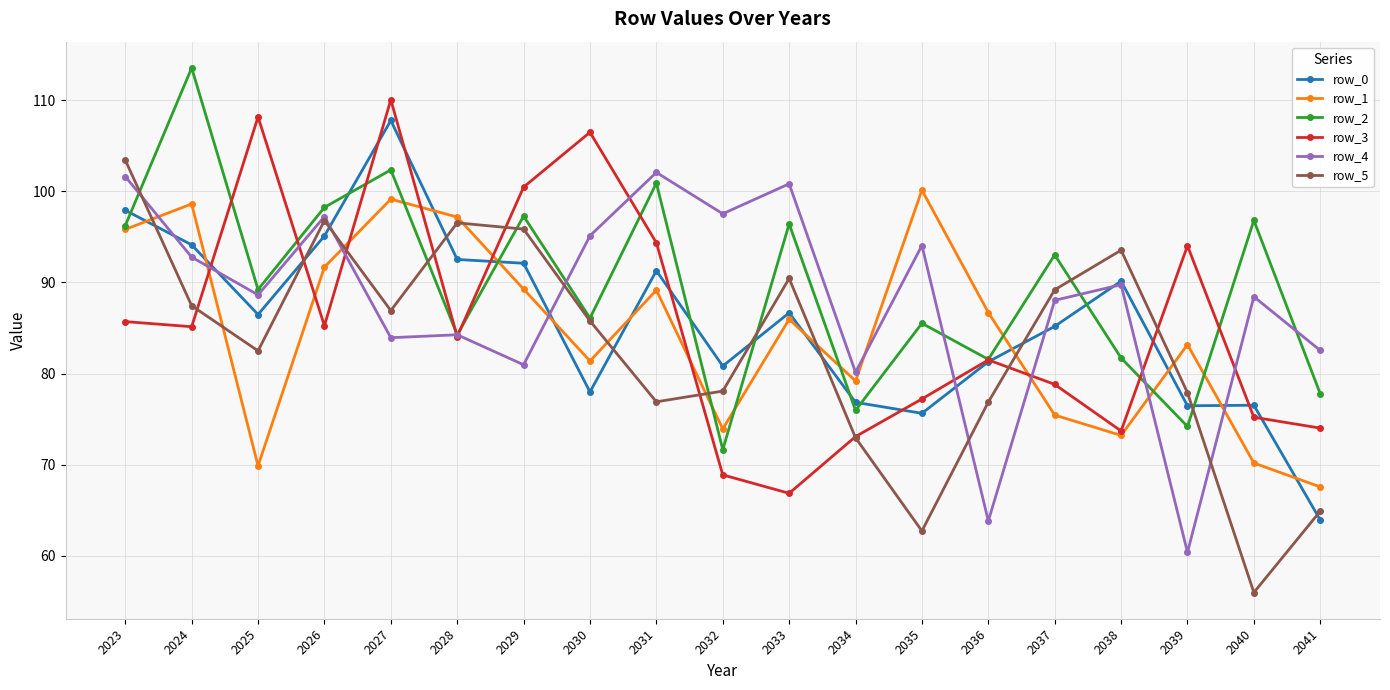

True or false: row_4 and row_2 intersect in this chart.

True